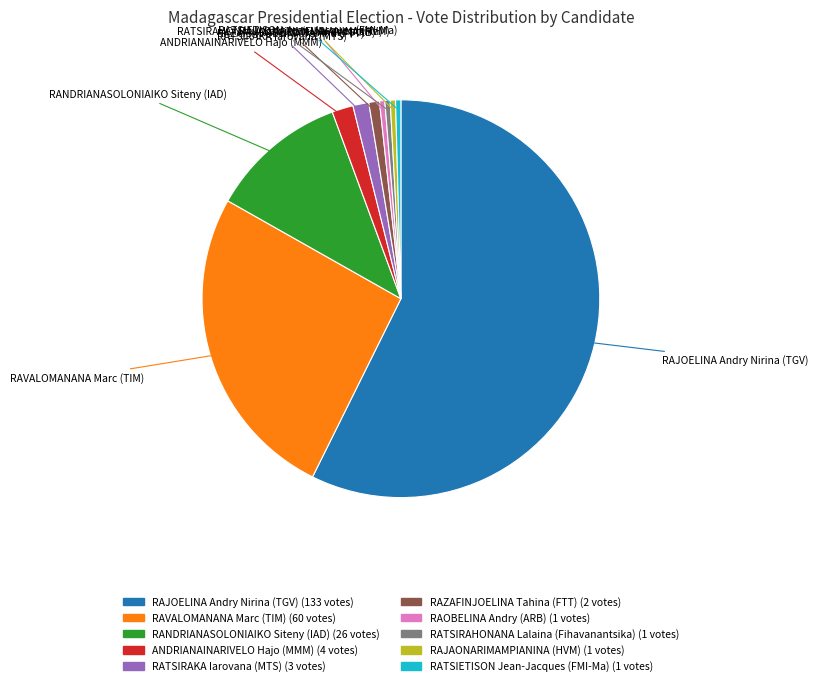

Is there any slice that represents more than half of the pie?

Yes